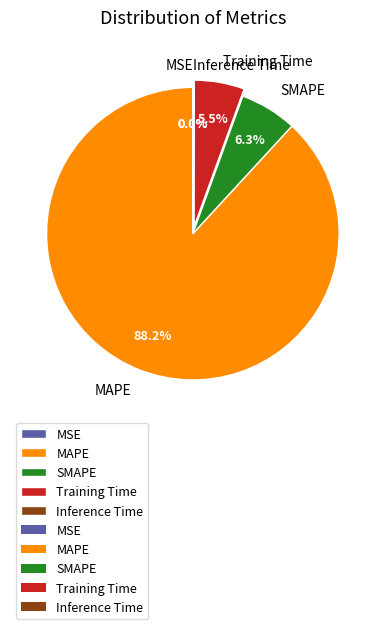

What is the largest slice in the pie chart?

MAPE